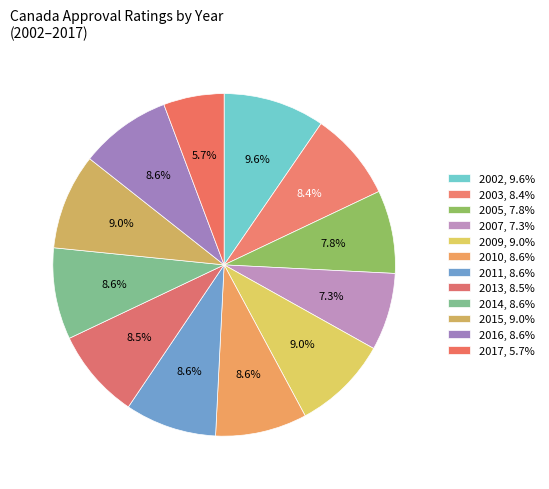

Rank the categories by value from highest to lowest.

2002, 2009, 2015, 2010, 2011, 2014, 2016, 2013, 2003, 2005, 2007, 2017